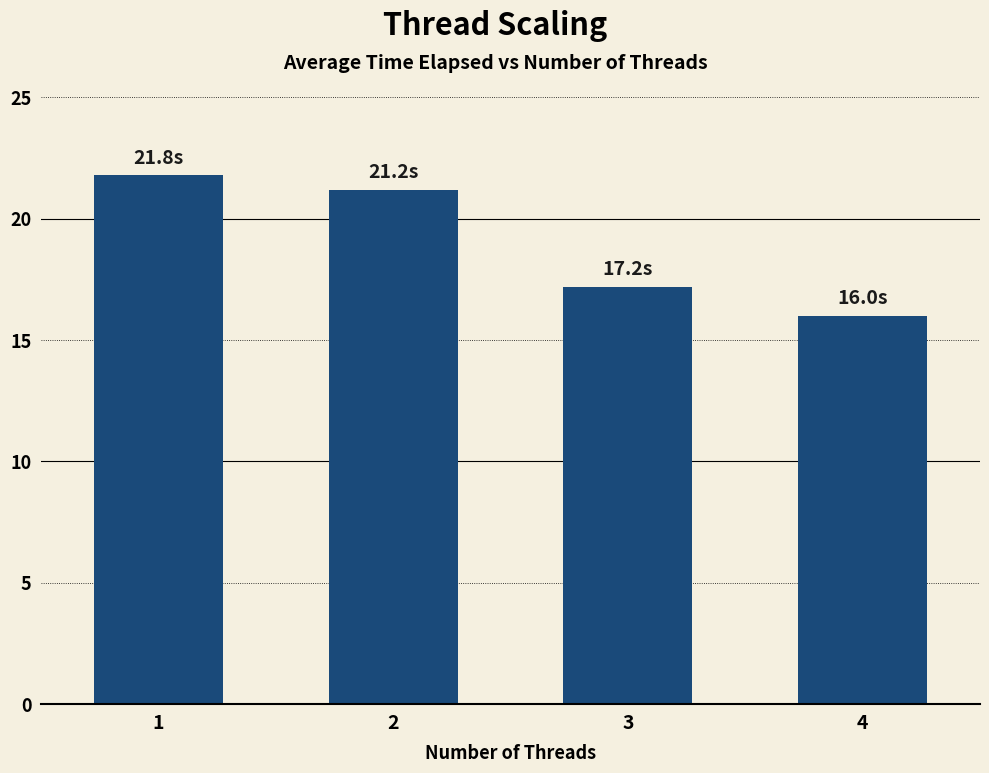

What is the change in value from 2 to 3?

-4.0